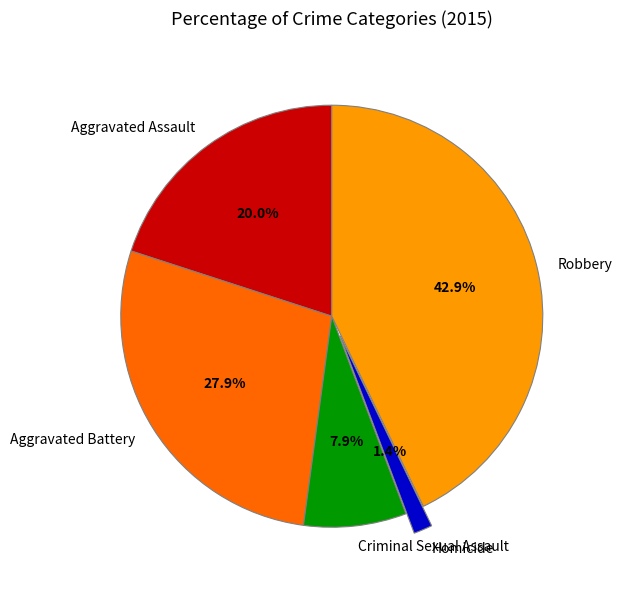

Count the number of slices in the pie.

5